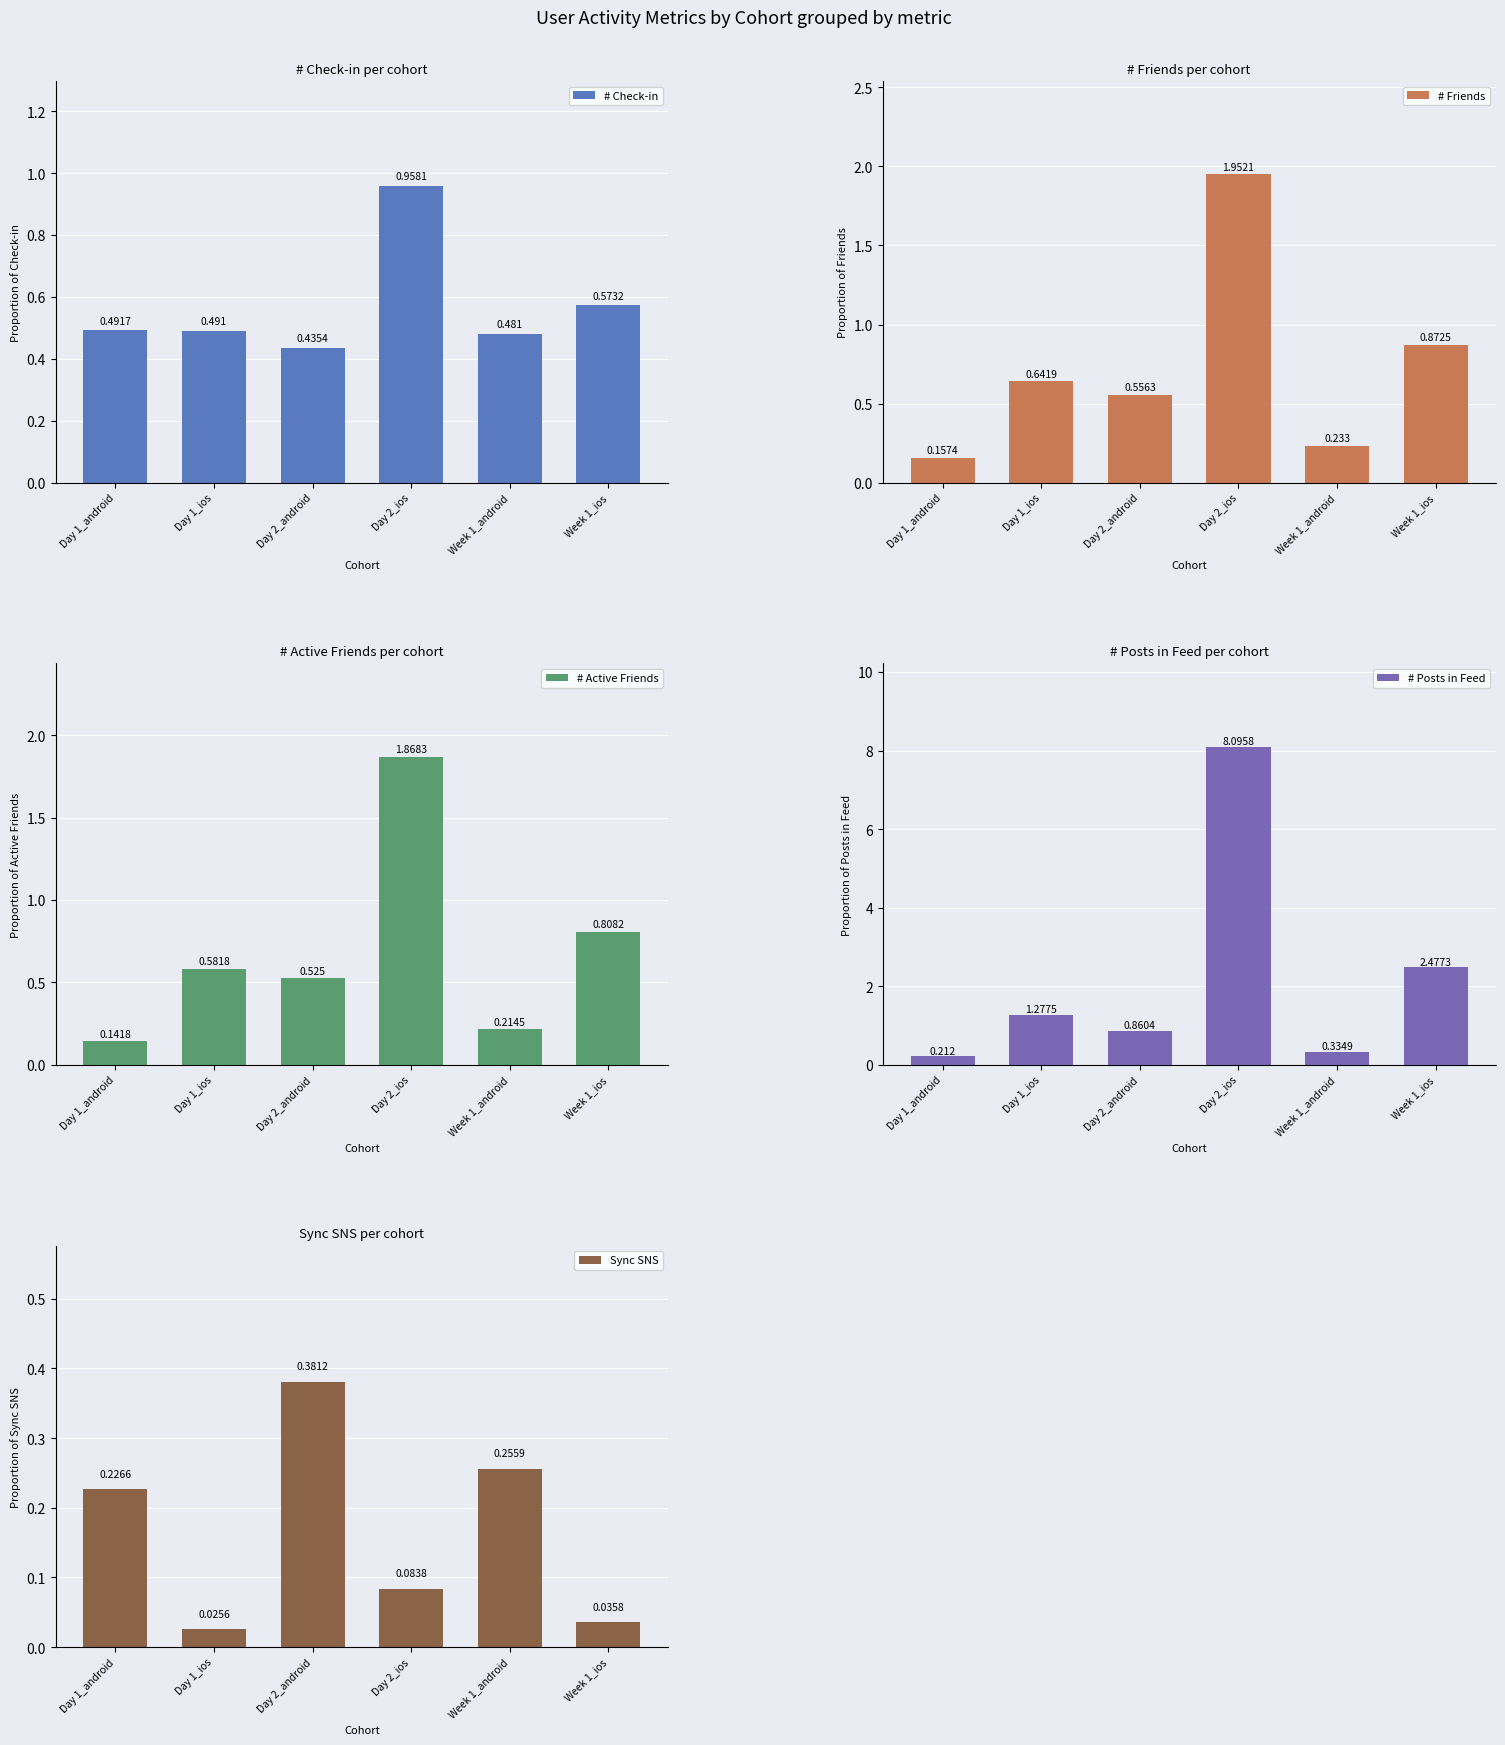

Rank the series by their maximum value, from highest to lowest.

# Posts in Feed, # Friends, # Active Friends, # Check-in, Sync SNS